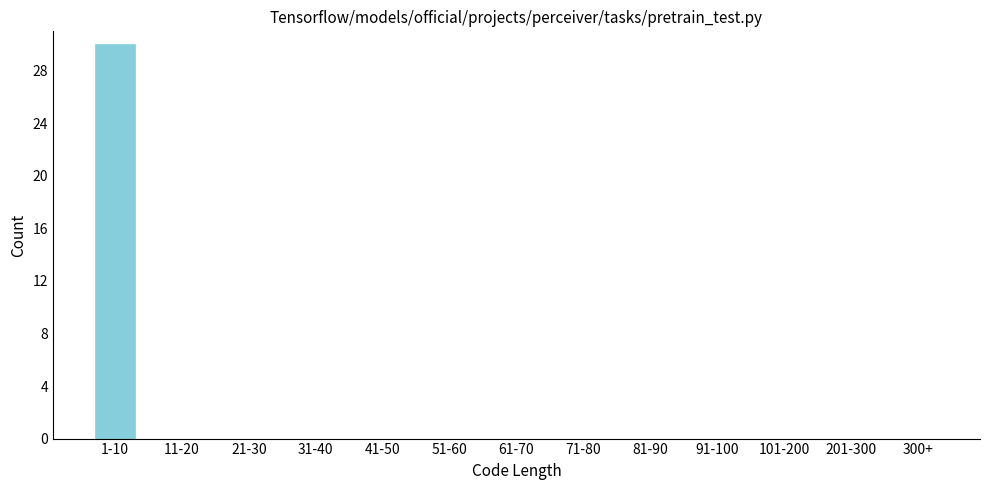

Reading left to right, transcribe all the data shown in this chart.

1-10=30	11-20=0	21-30=0	31-40=0	41-50=0	51-60=0	61-70=0	71-80=0	81-90=0	91-100=0	101-200=0	201-300=0	300+=0